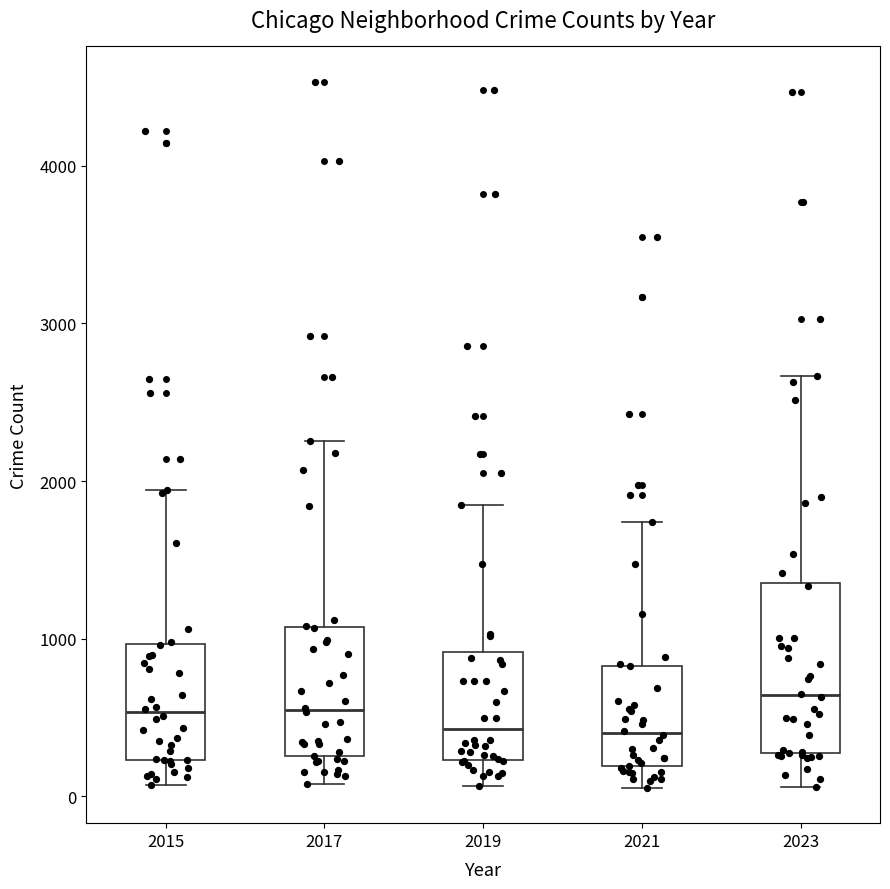

Reading left to right, read every box against the y-axis: the position of its median line, the range the box covers, and the ends of its whiskers. The values are not printed on the chart, so give them approximately, as read against the axis.

2015: median 500, box 200 to 1000, whiskers 100 to 1900
2017: median 500, box 300 to 1100, whiskers 100 to 2300
2019: median 400, box 200 to 900, whiskers 100 to 1800
2021: median 400, box 200 to 800, whiskers 100 to 1700
2023: median 600, box 300 to 1400, whiskers 100 to 2700